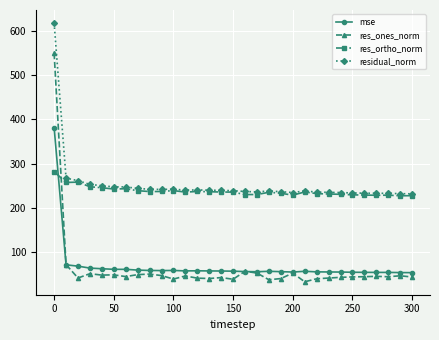

What is the maximum value for mse?

381.2